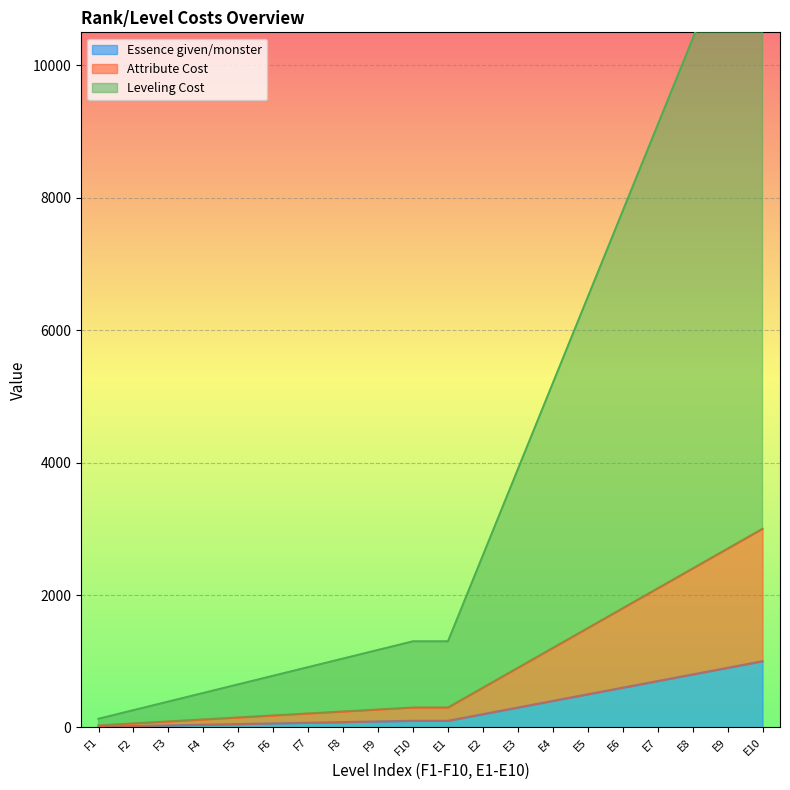

True or false: Essence given/monster has a value of 100 at E1.

True